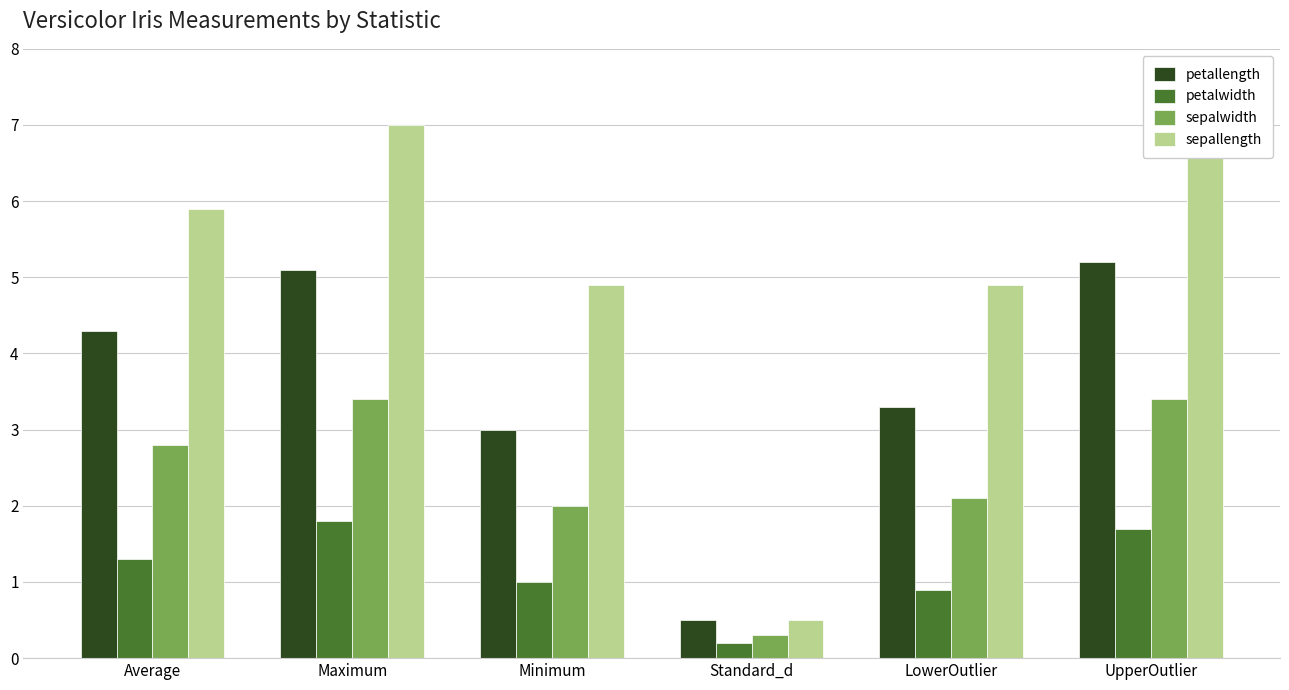

What is the label of the 4th bar from the left?

Standard_d